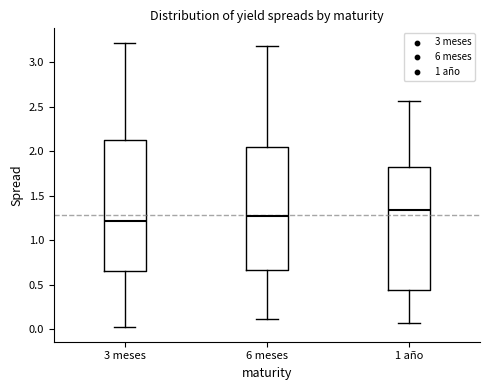

Reading left to right, transcribe this box plot: for each box, give where its median line is, the range the box spans, and where its two whiskers end, as read against the y-axis. The values are not printed on the chart, so give them approximately, as read against the axis.

3 meses: median 1.20, box 0.65 to 2.15, whiskers 0.00 to 3.20
6 meses: median 1.30, box 0.65 to 2.05, whiskers 0.10 to 3.20
1 año: median 1.35, box 0.45 to 1.80, whiskers 0.05 to 2.55